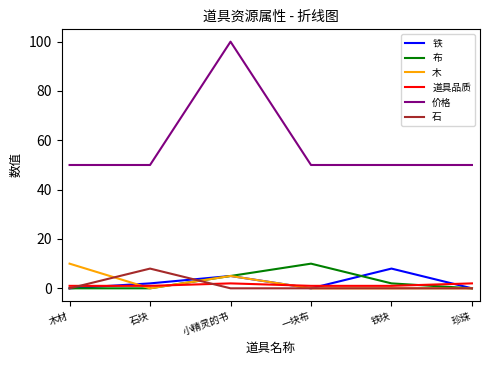

After their last crossing, which series has the higher values: 道具品质 or 布?

道具品质